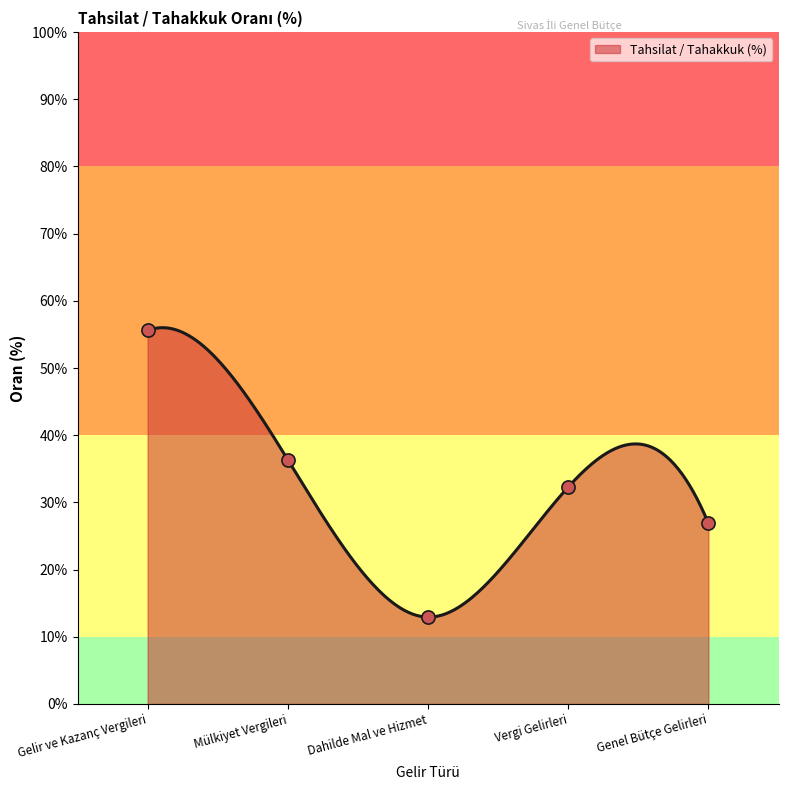

Between Vergi Gelirleri and Mülkiyet Vergileri, which is larger?

Mülkiyet Vergileri